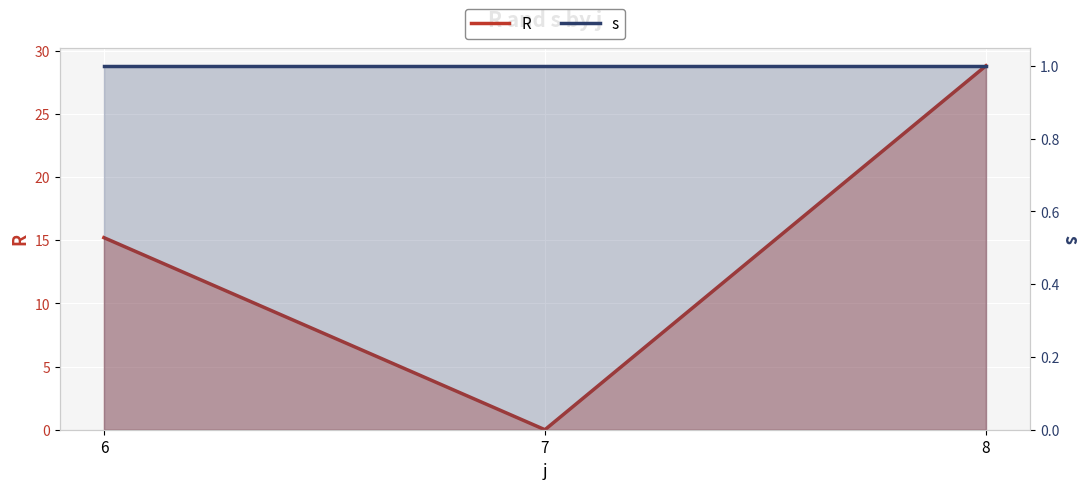

At which label does R first exceed 15?

6